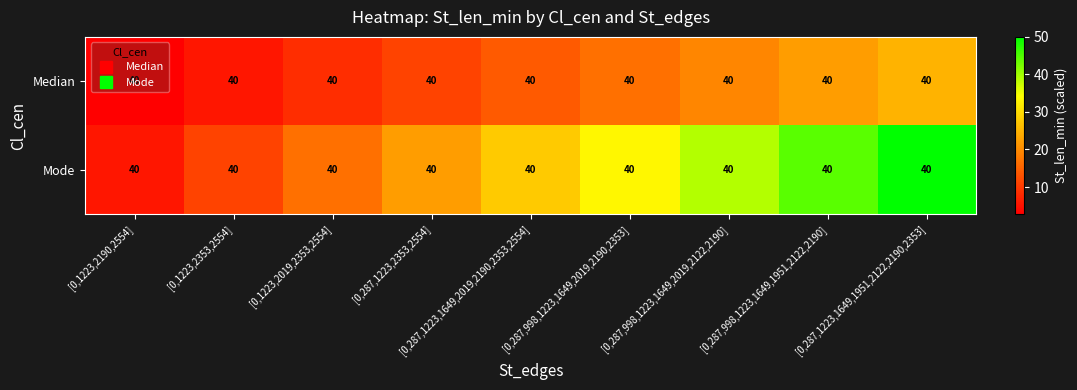

What is the minimum value for Mode?

5.6